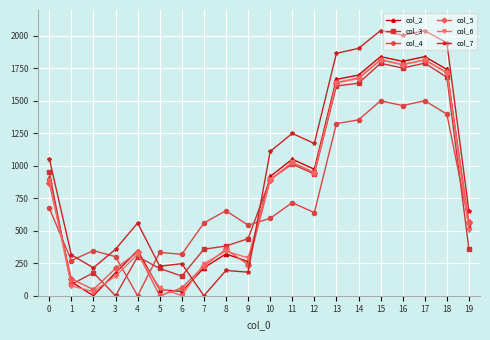

Which series has the largest total across all categories?

col_7